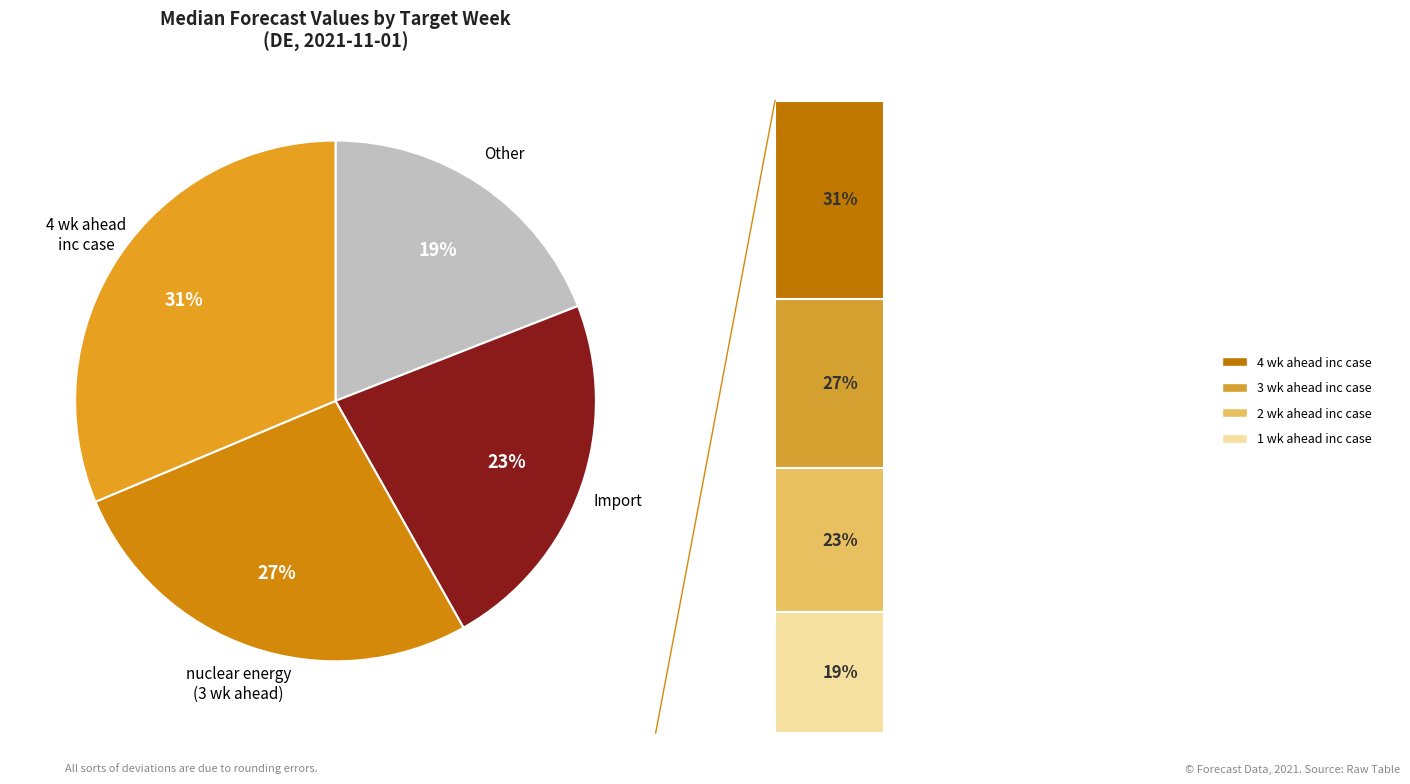

To the nearest percent, what is the combined percentage of 3 wk ahead inc case and 2 wk ahead inc case?

50%